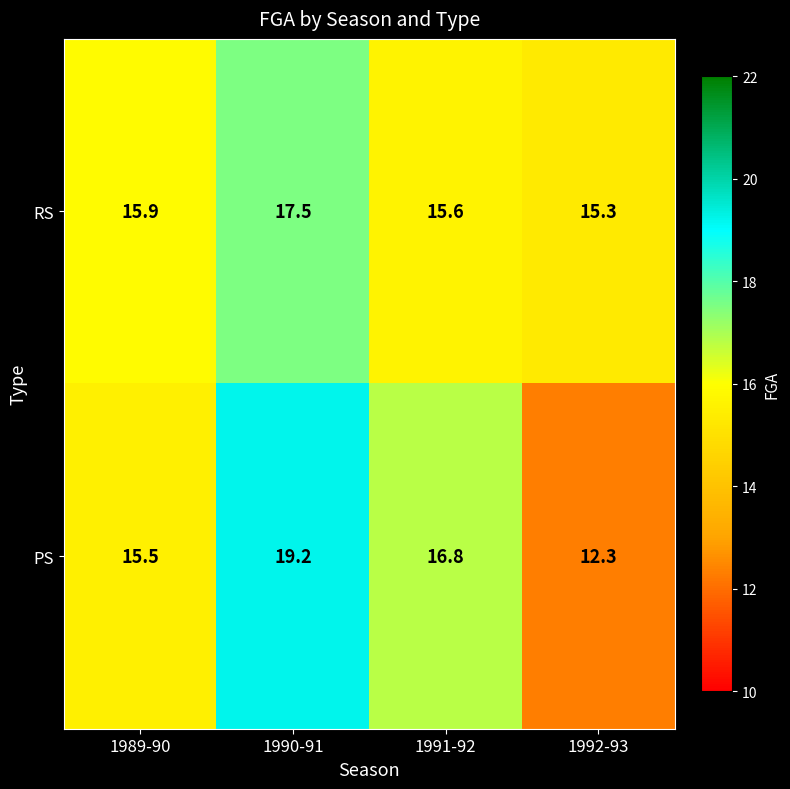

What is the total value across all series at 1992-93?

27.6